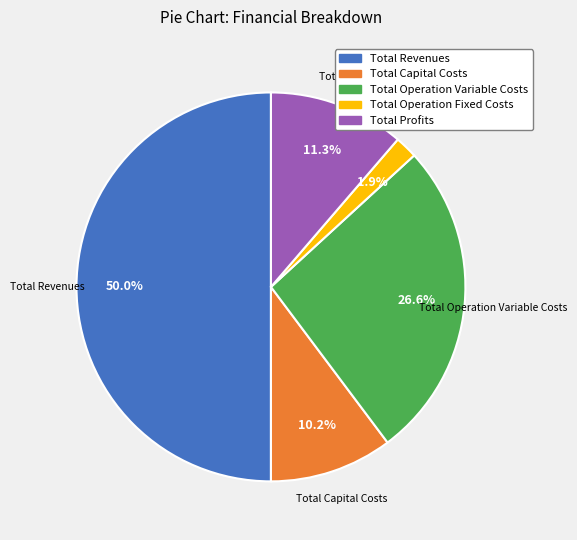

The Total Operation Variable Costs slice represents 27% of the pie. True or false?

True